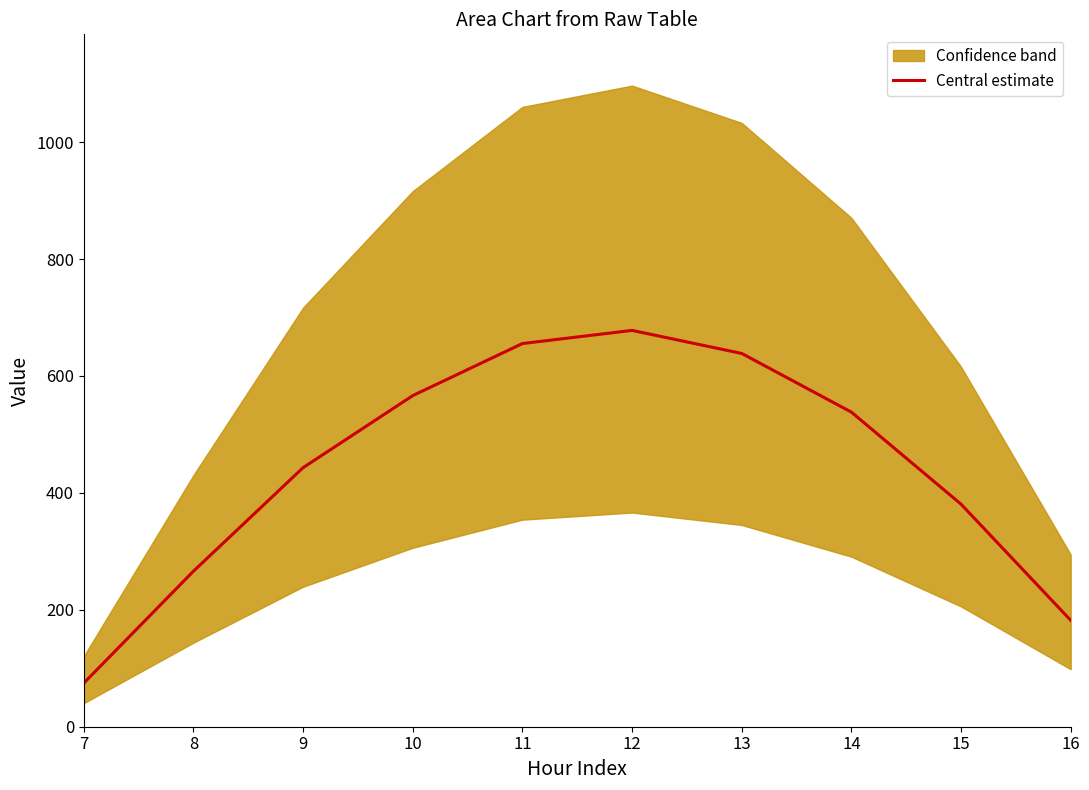

True or false: the data has more than 0 interior local peaks.

True